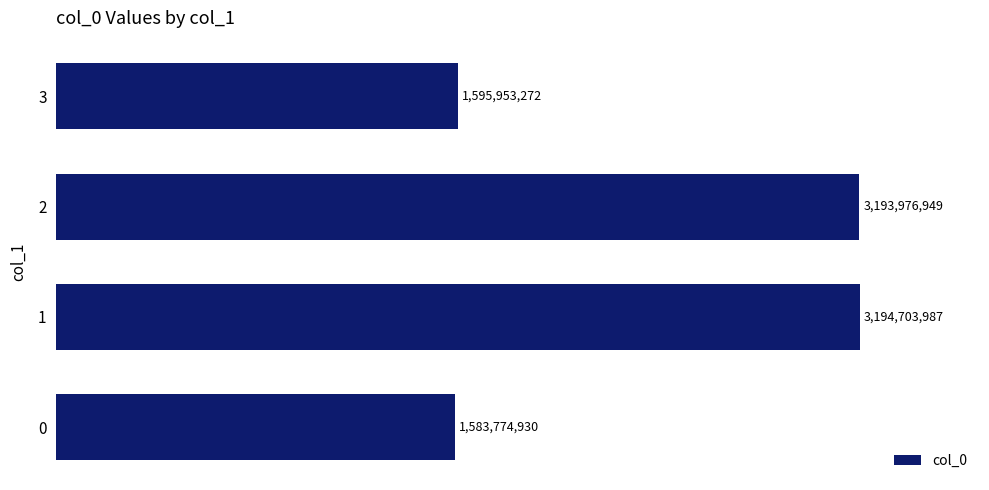

Are the bars horizontal?

Yes